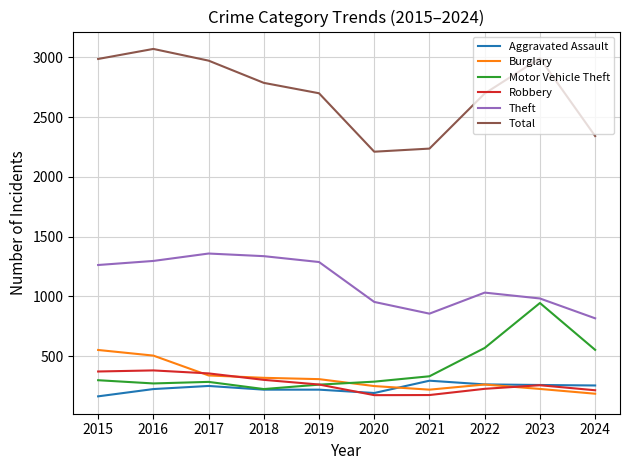

Which series changed the most between 2016 and 2020?

Total